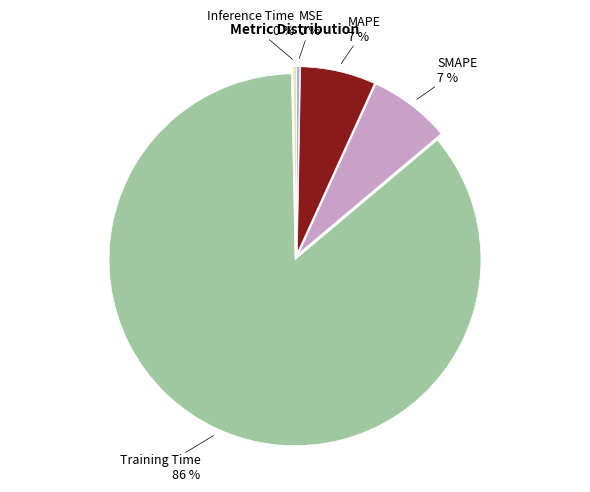

To the nearest percent, what is the difference between the largest and smallest slice percentages?

86%